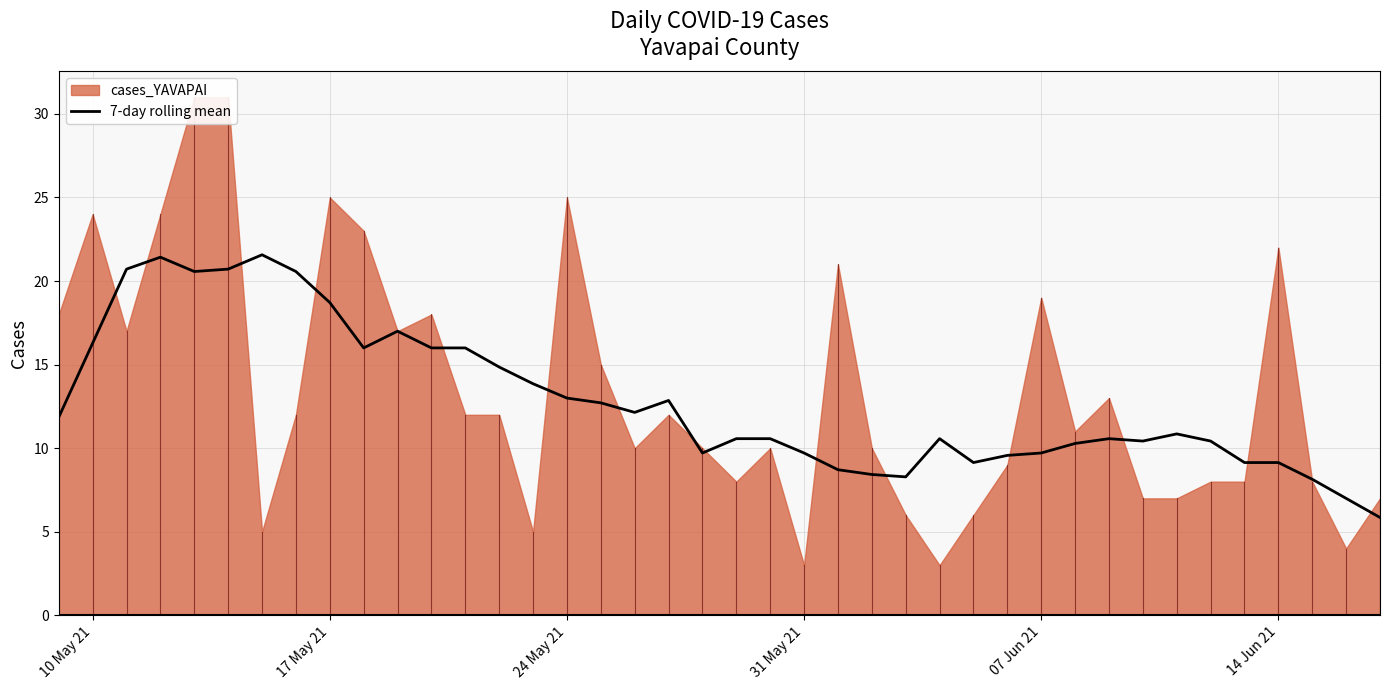

Is it true that 7-day rolling mean equals 16.8 at 31 May 21?

False